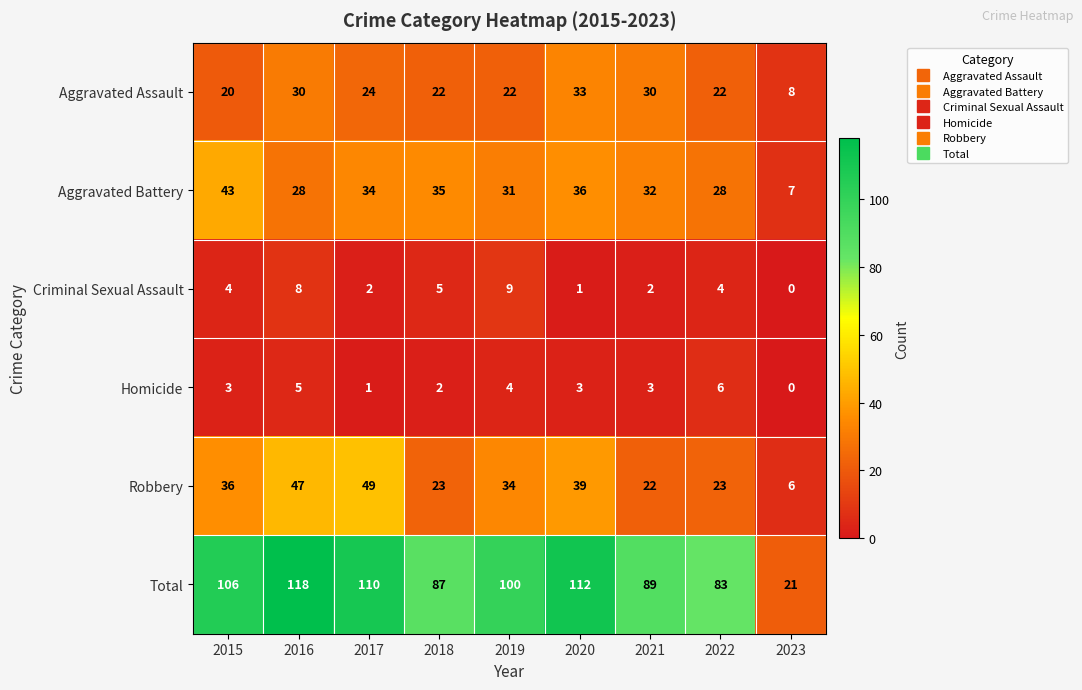

Where does the Aggravated Battery series first go above 32?

2015